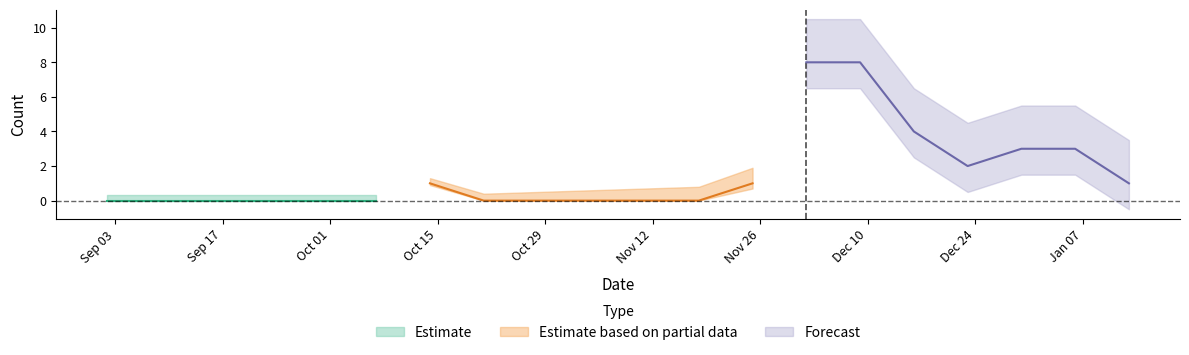

What is the label of the 13th point from the left?

2024-11-25